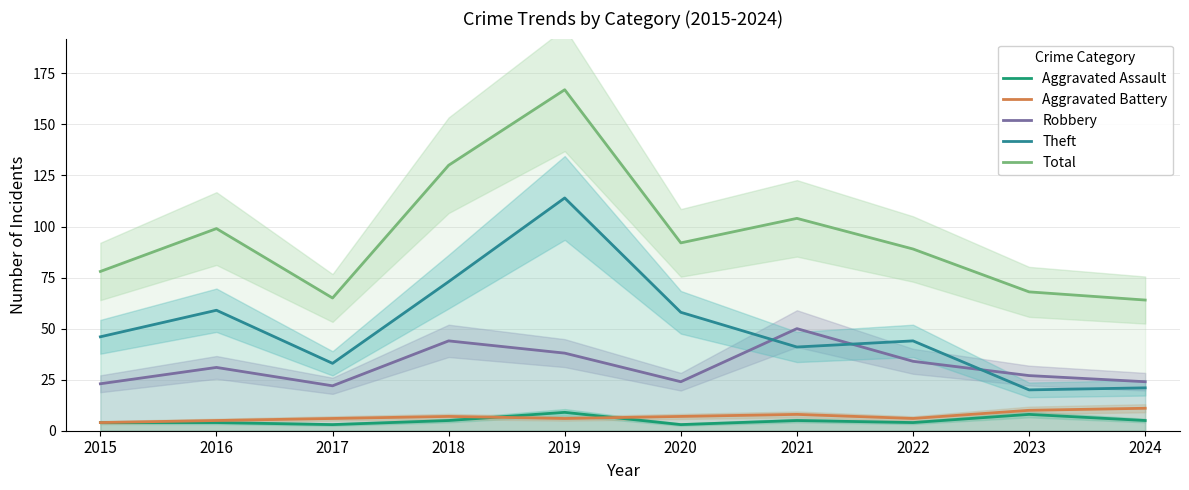

True or false: Aggravated Assault has more than 1 interior local peaks.

True